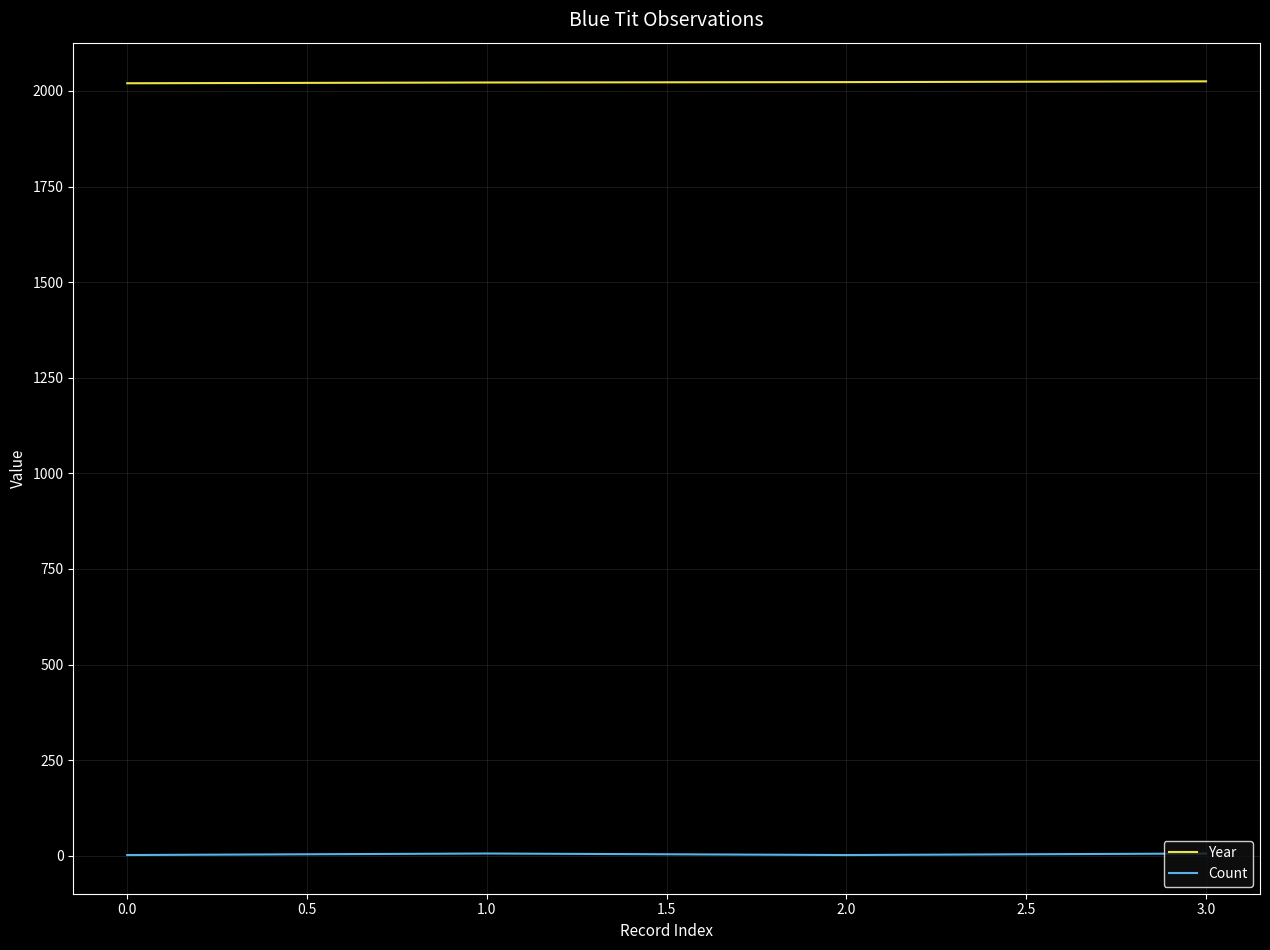

What are all the series names shown in the legend?

Year, Count